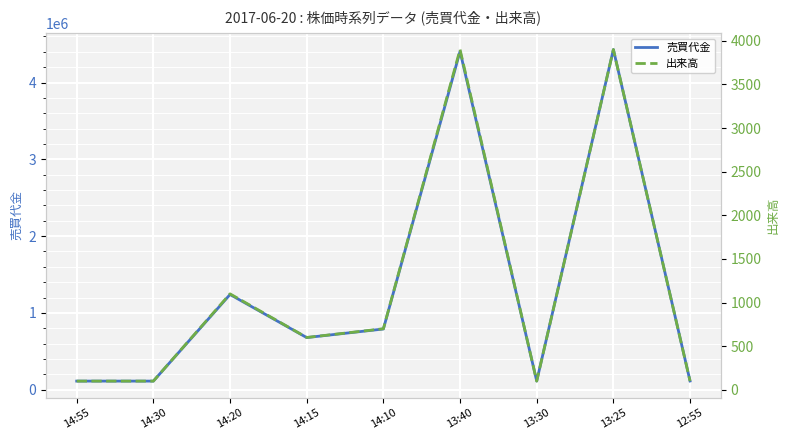

Is it true that 売買代金 equals 5727114 at 13:40?

False